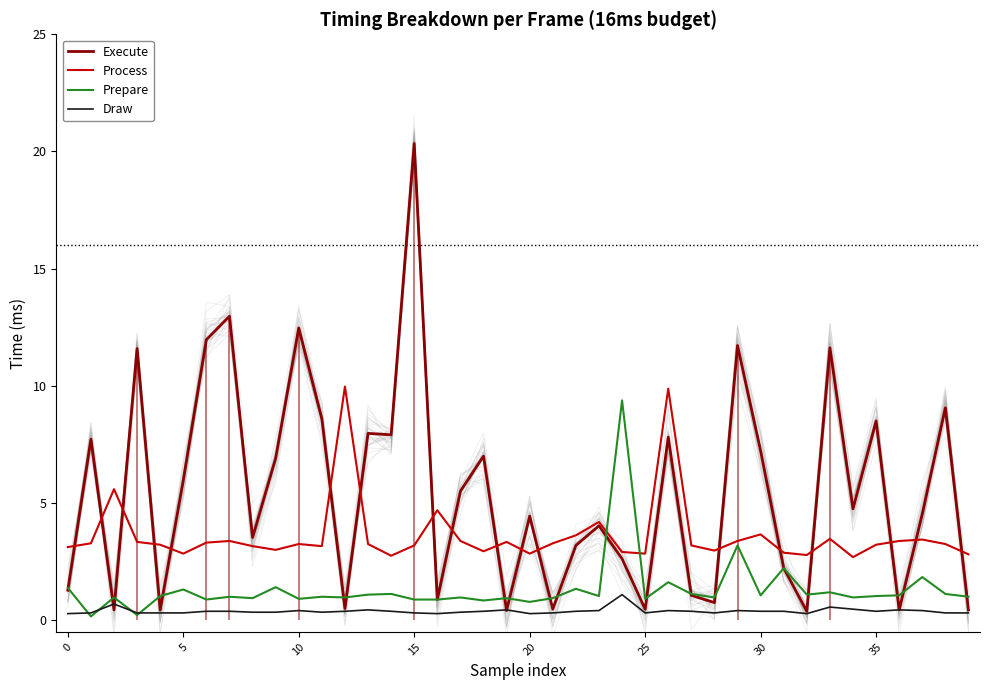

Is this an area chart (filled region under the line)?

No